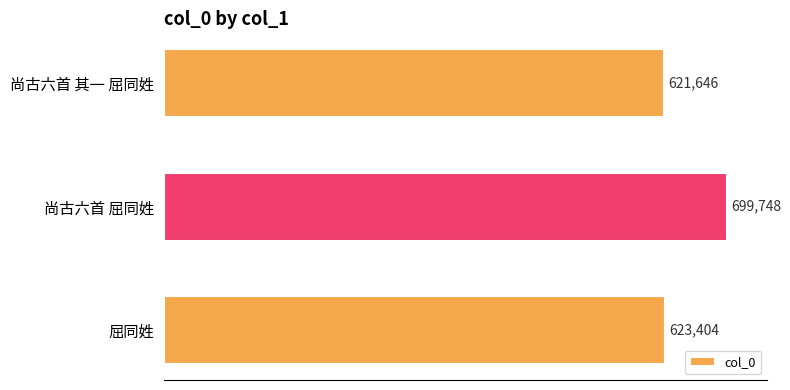

How many values are below 623404?

1